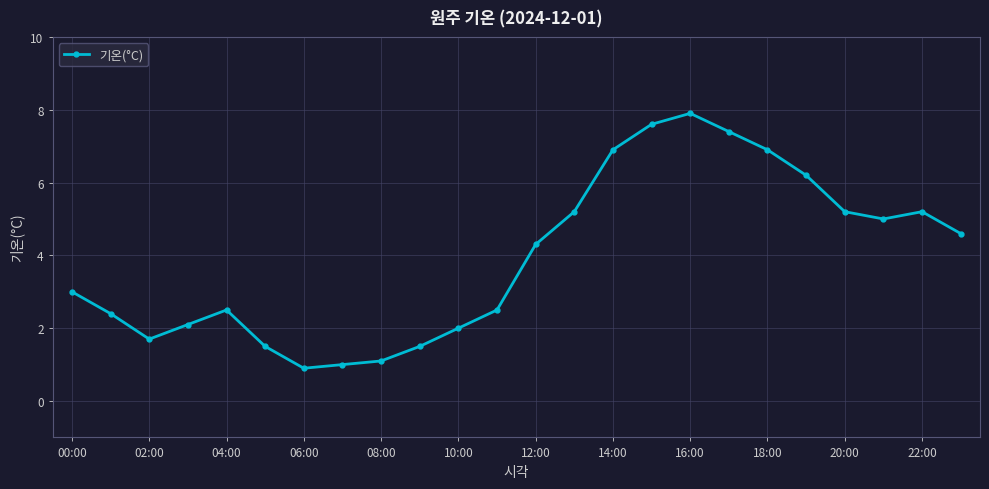

What is the difference between the maximum and second lowest values?

6.9